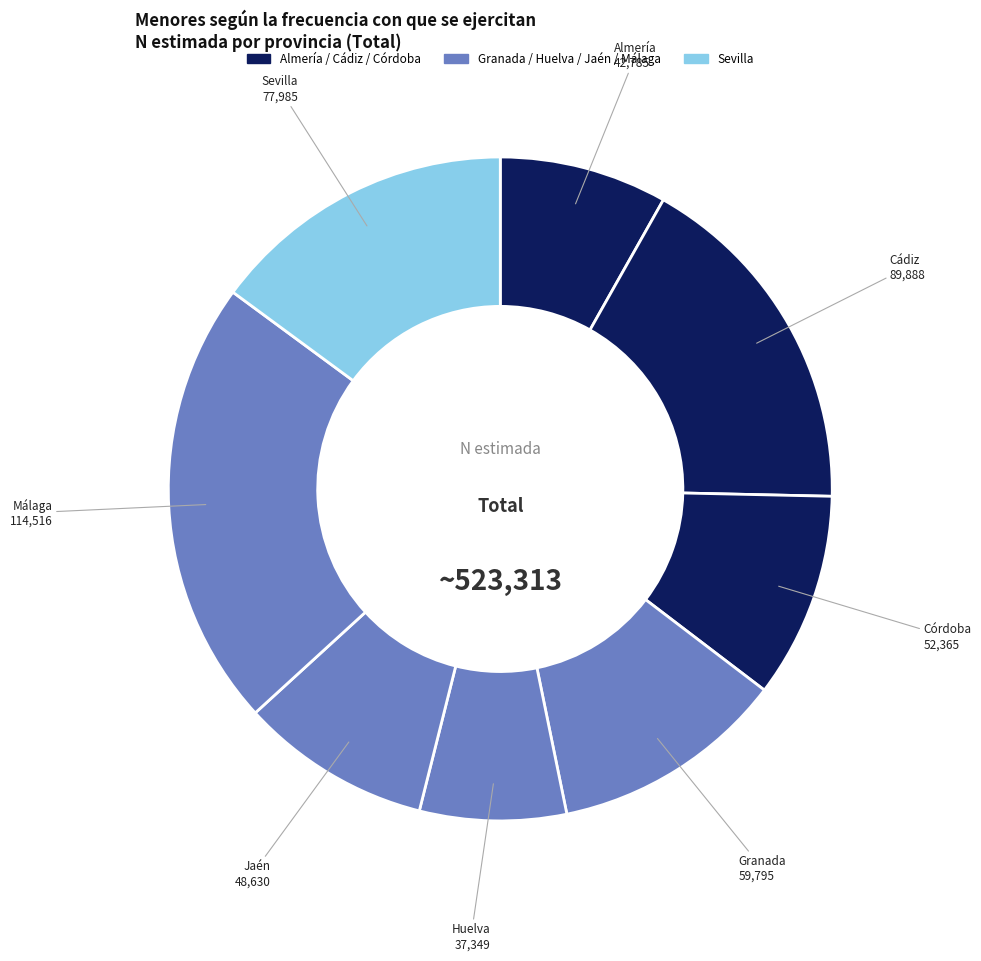

What is the ratio of the value at Málaga to the value at Granada?

1.9